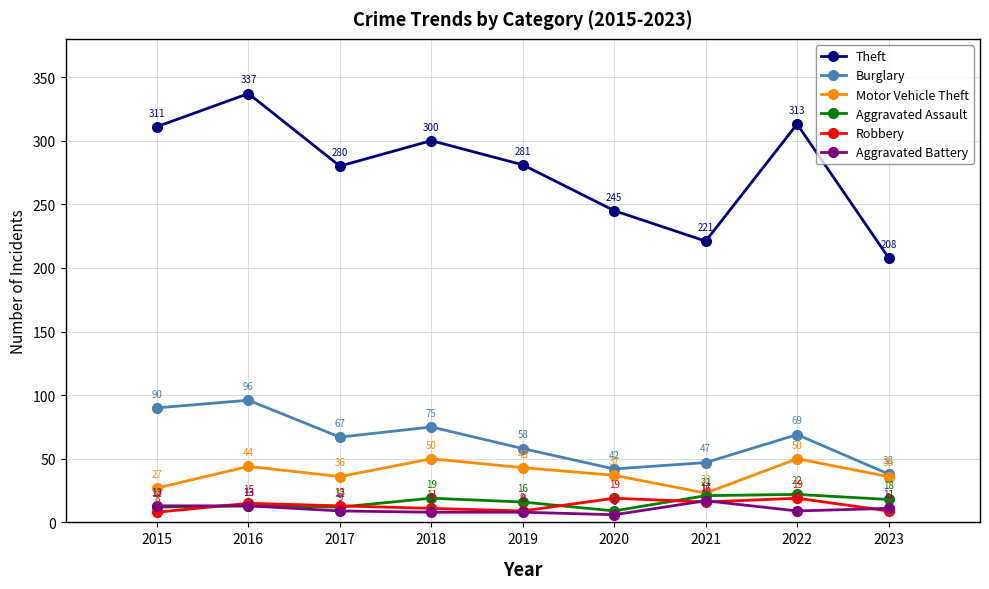

True or false: Aggravated Battery and Motor Vehicle Theft intersect in this chart.

False